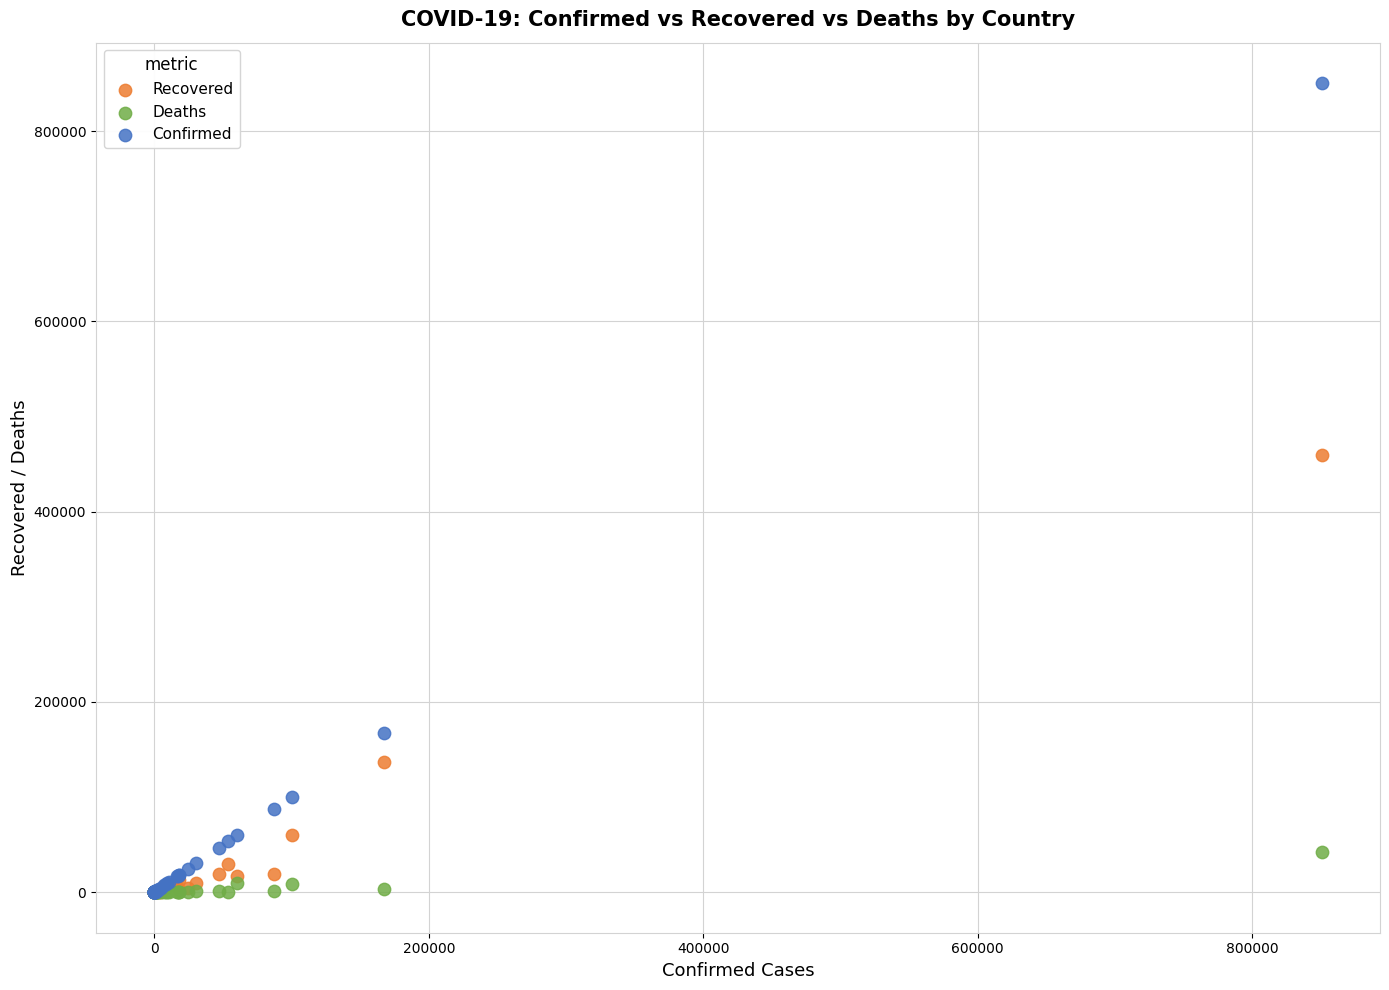

Which series has the widest spread of Y values?

Confirmed